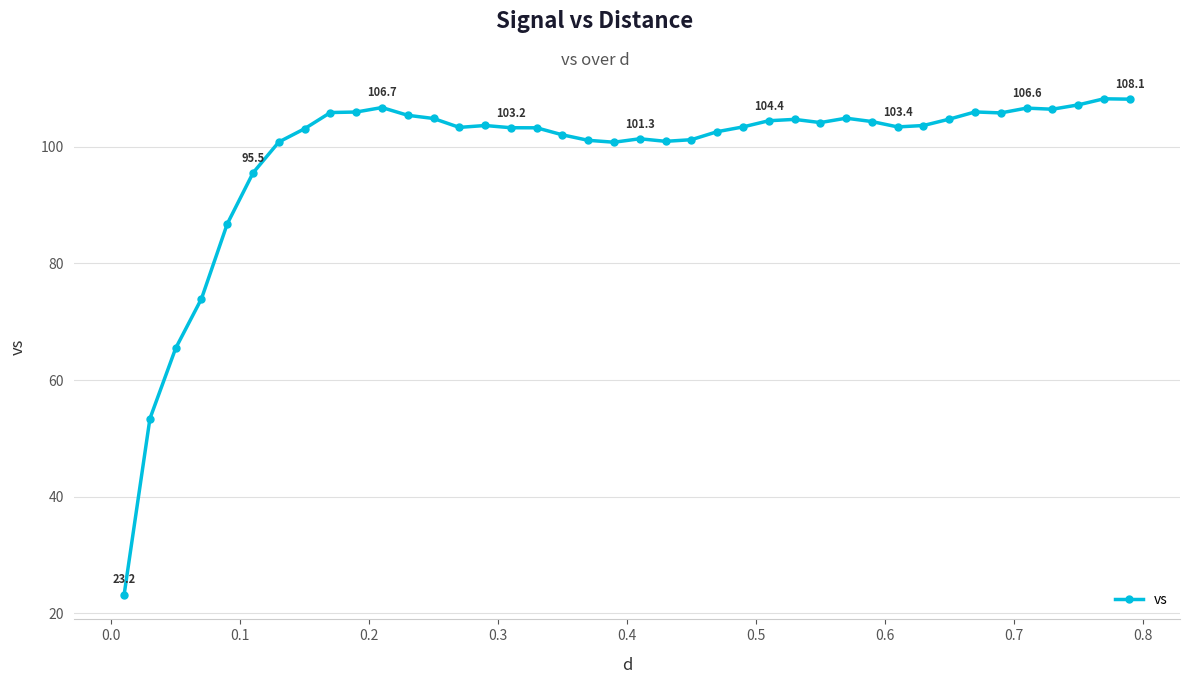

Is this an area chart (filled region under the line)?

No